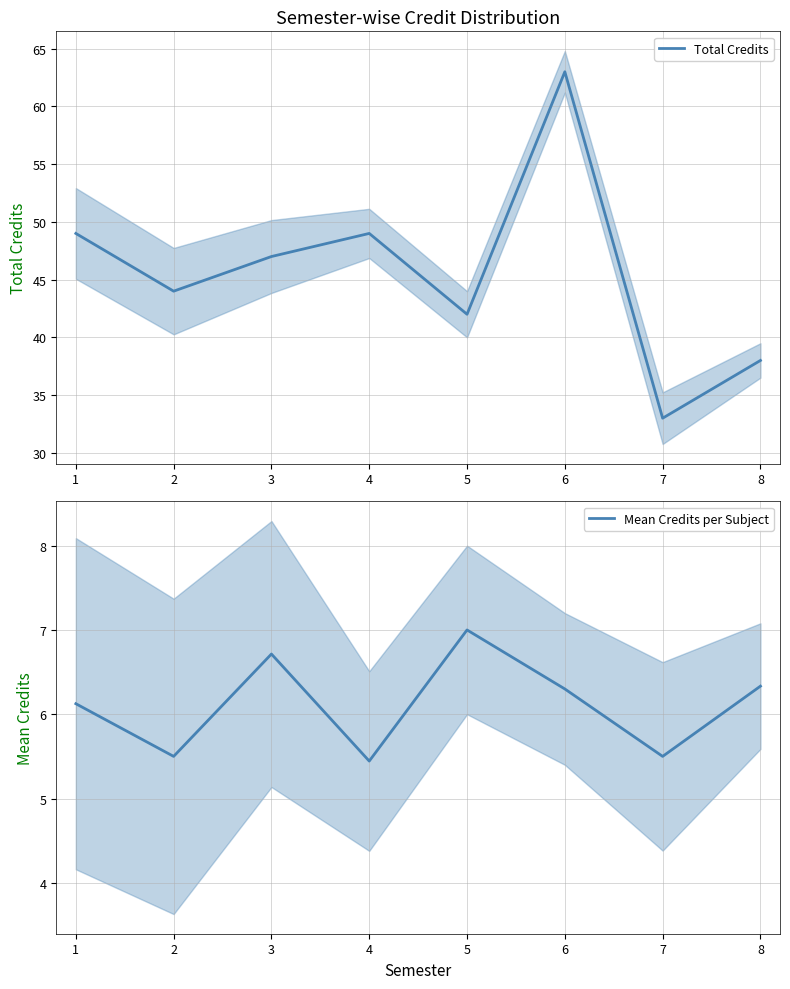

True or false: Total Credits has a value of 25 at 3.

False